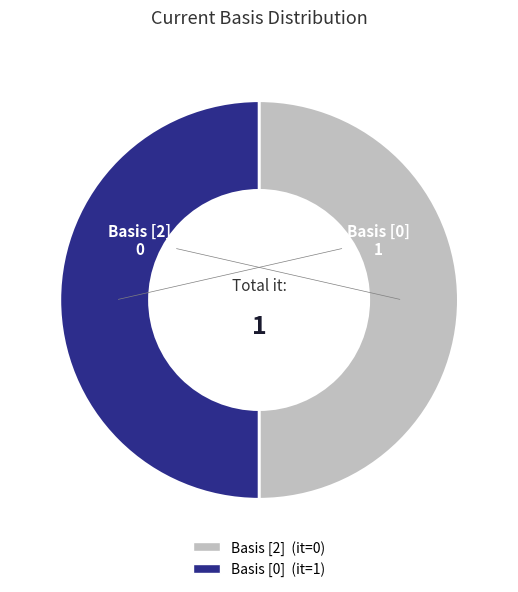

Approximately how many times larger is the value at Basis [0] compared to Basis [2]?

1.0